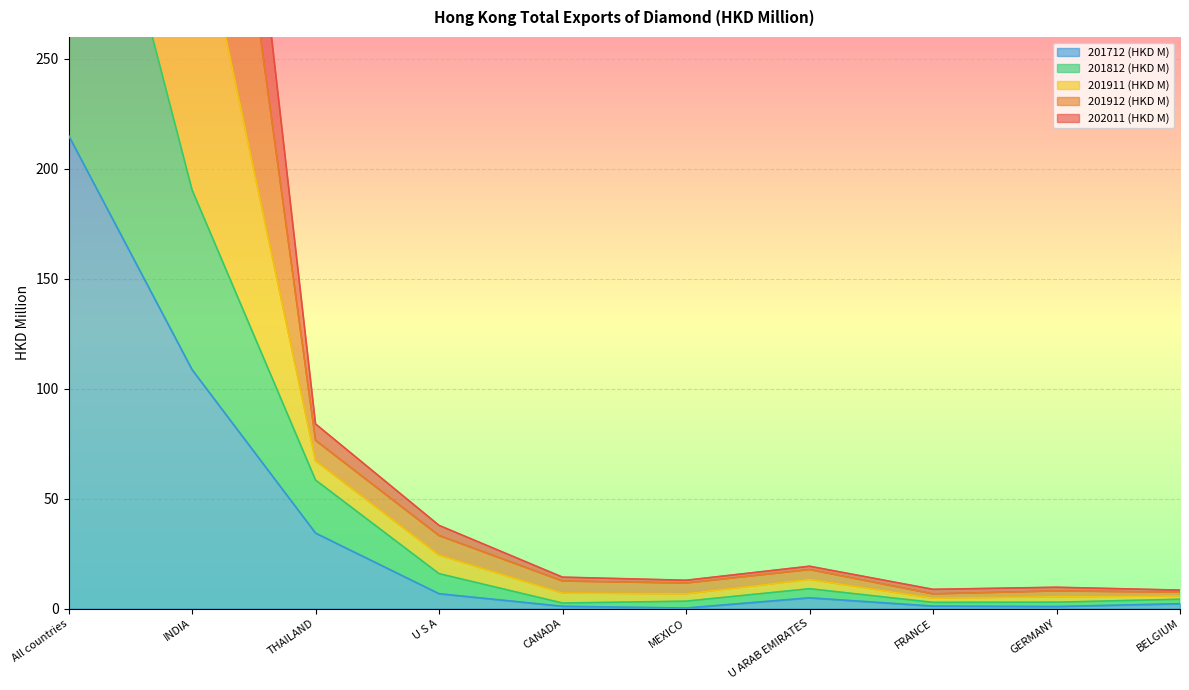

What is the maximum value for 201712 (HKD M)?

215.2